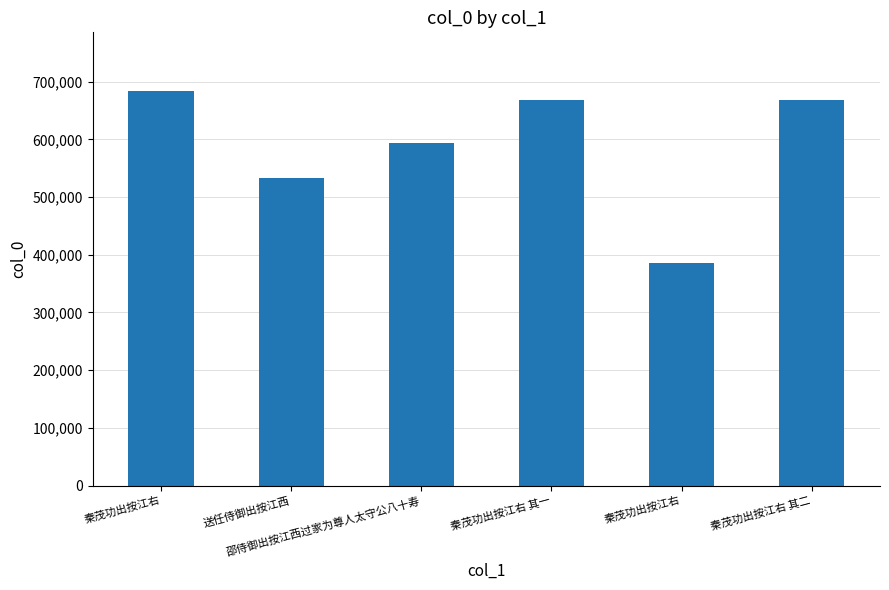

How many series are shown in this chart?

1